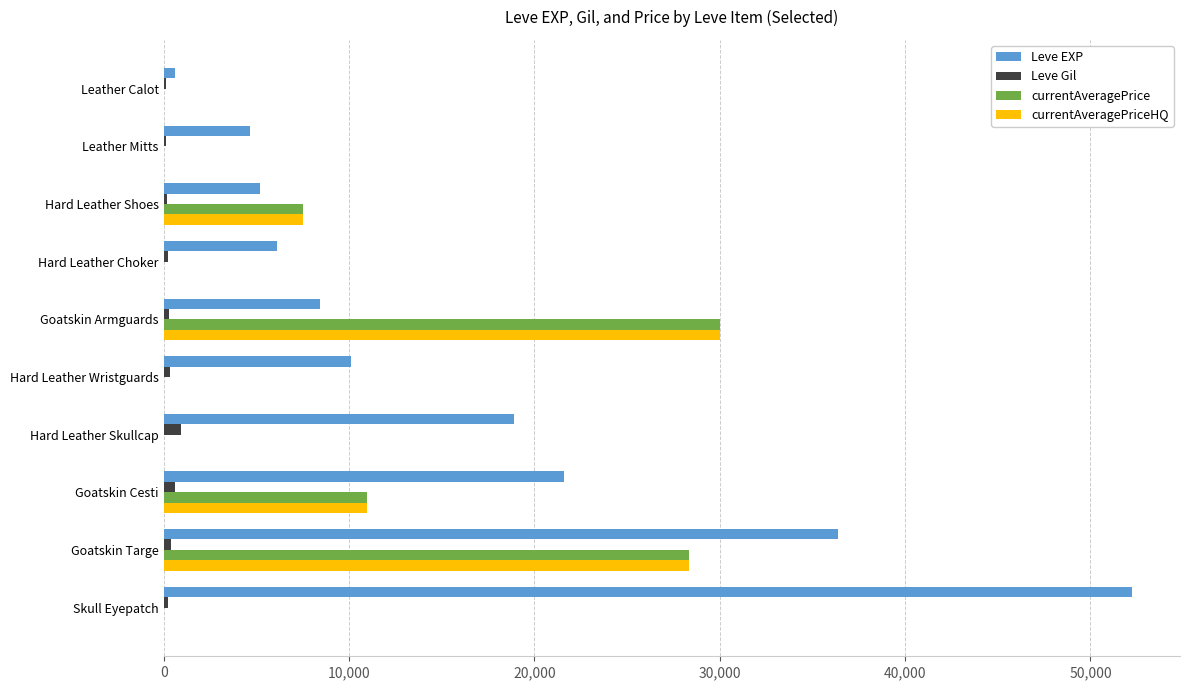

Between Hard Leather Skullcap and Skull Eyepatch, which series saw the biggest shift?

Leve EXP